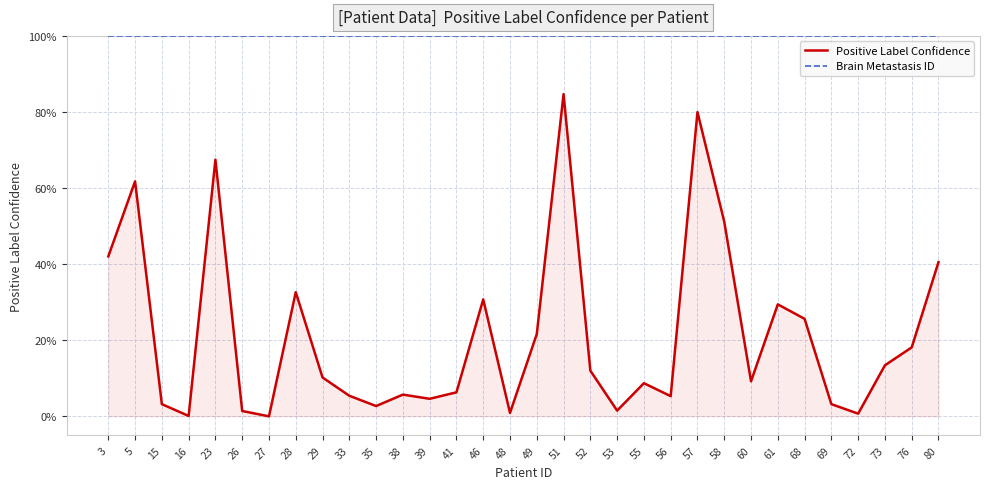

What are all the series names shown in the legend?

Positive Label Confidence, Brain Metastasis ID